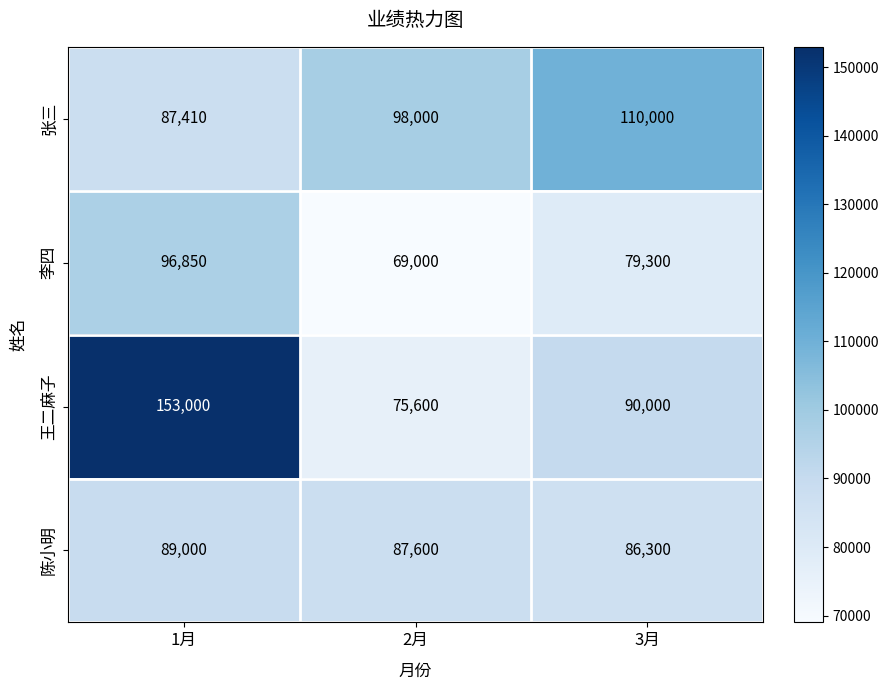

List the series in order of their overall mean, highest first.

王二麻子, 张三, 陈小明, 李四